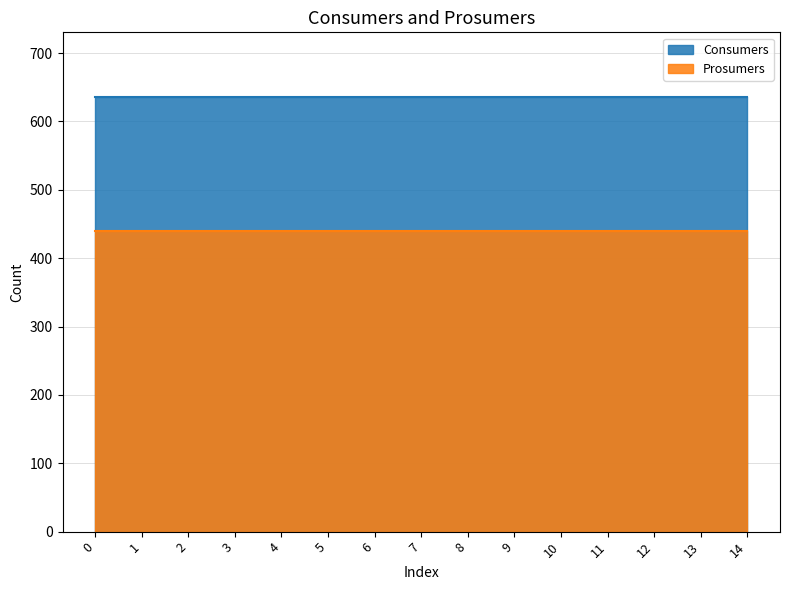

The value of Prosumers at 6 is 440. True or false?

True